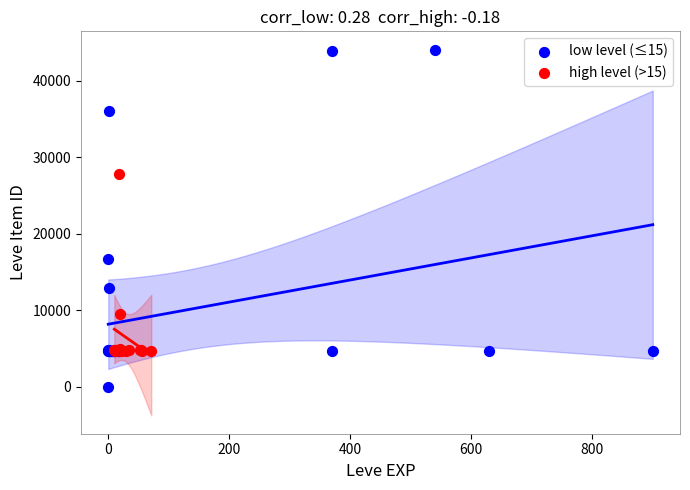

Which series has the largest Y range (max minus min)?

low level (≤15)